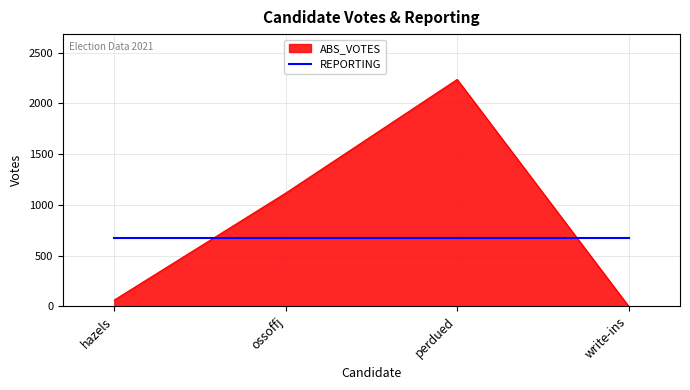

Which series has the widest spread of values?

ABS_VOTES